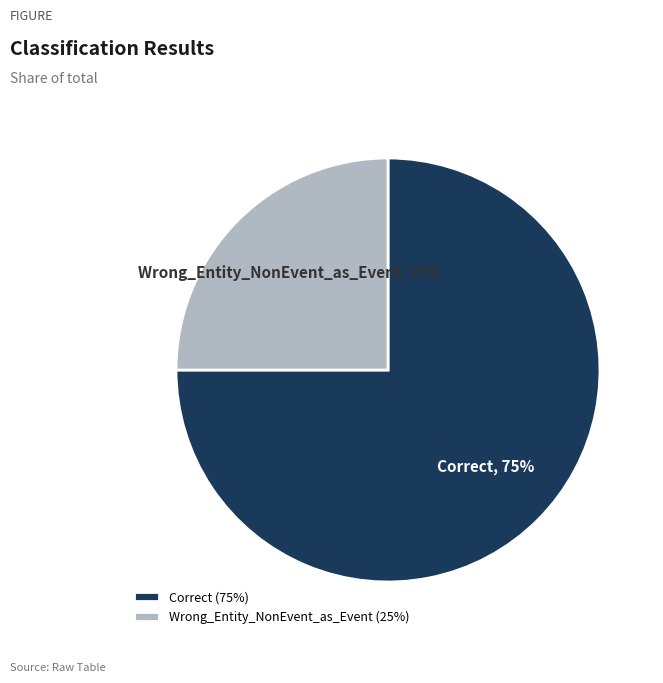

How many slices are in this pie chart?

2